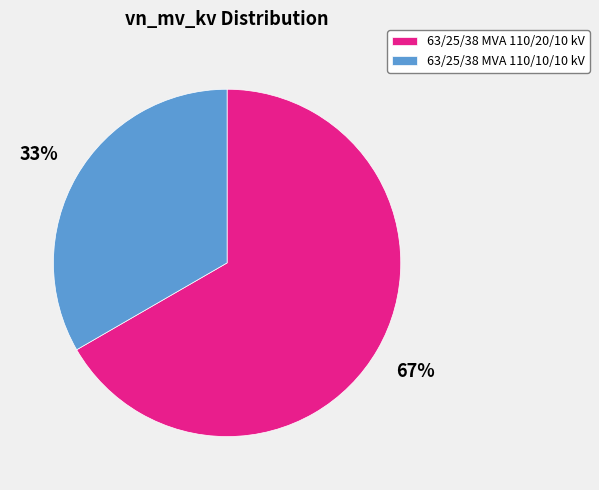

What percentage is the 63/25/38 MVA 110/20/10 kV slice, to the nearest percent?

67%